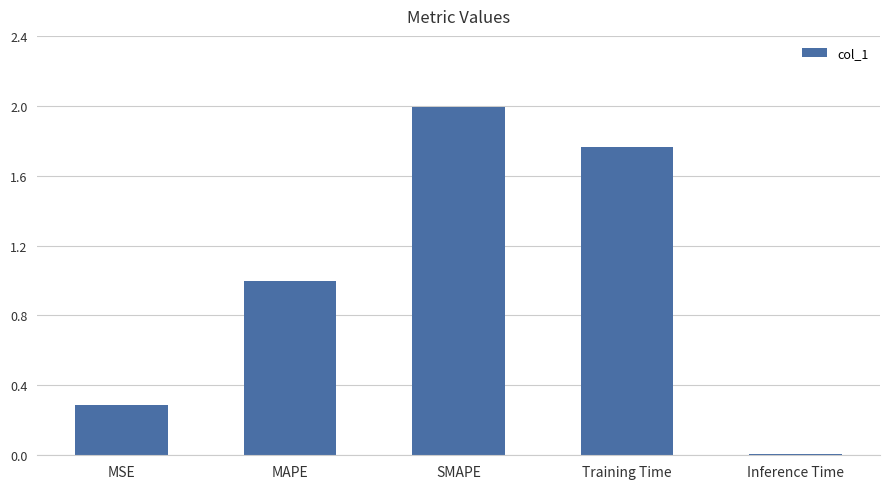

What is the label of the 3rd bar from the left?

SMAPE